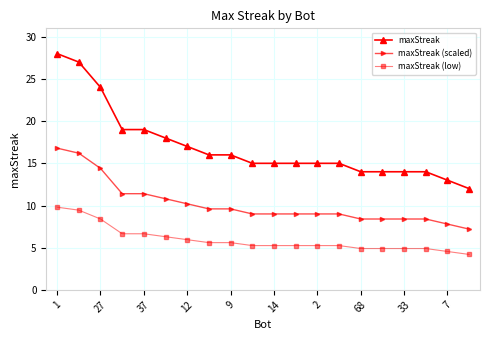

Which series has the widest spread of values?

maxStreak